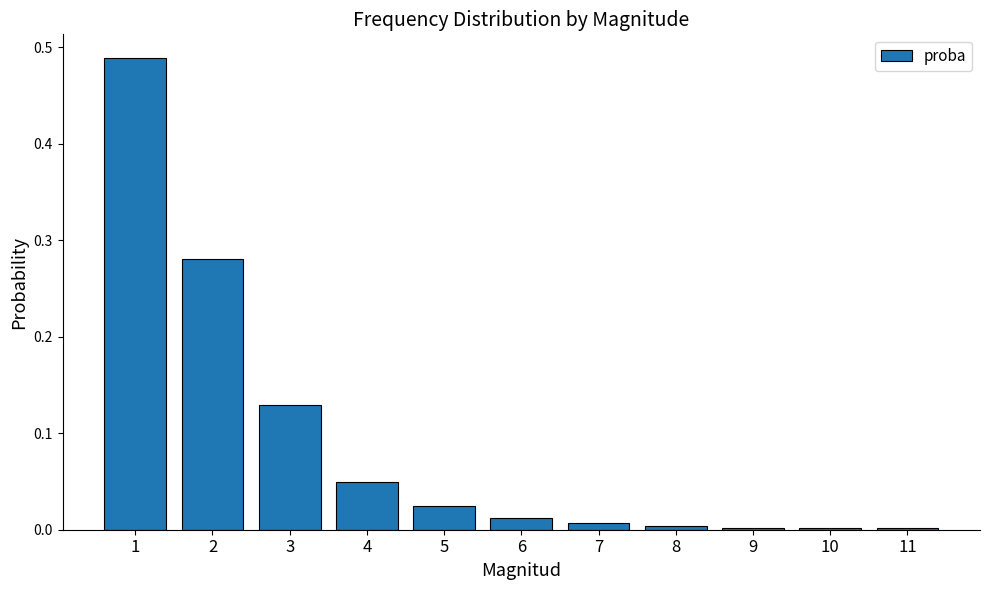

Which has a higher value, 4 or 5?

4